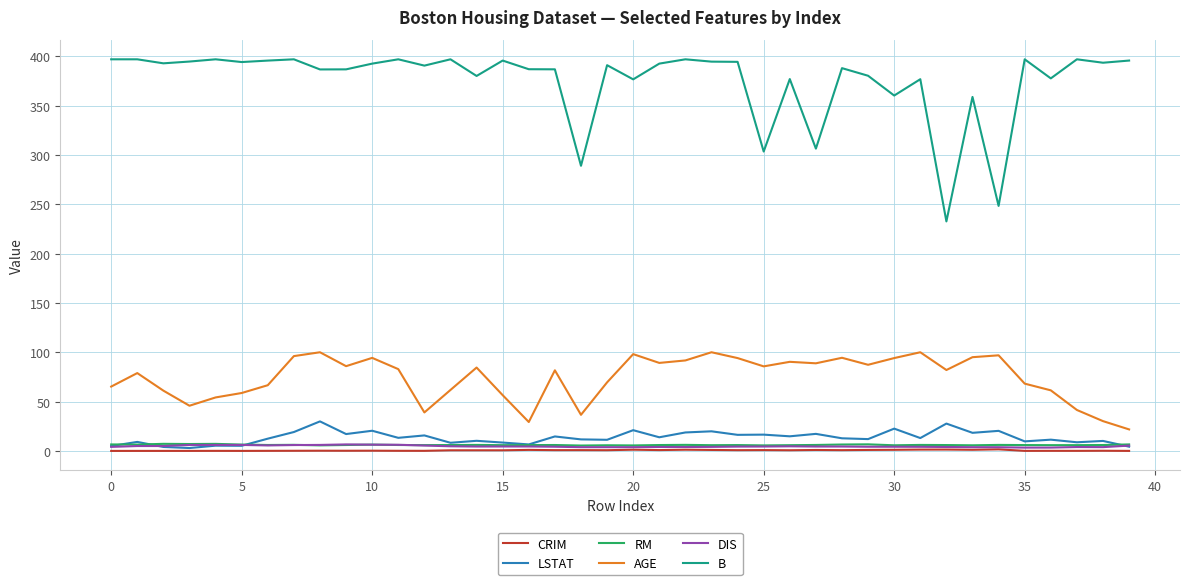

What is the maximum value for B?

396.9